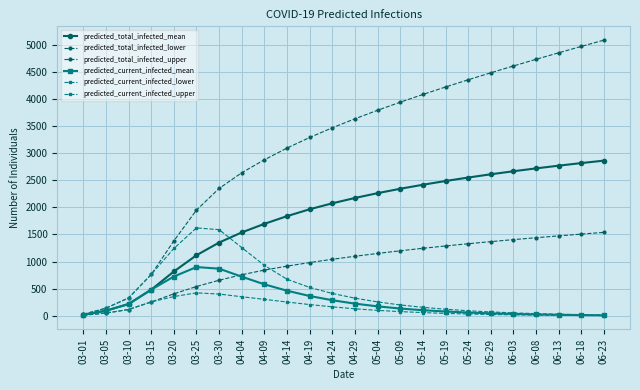

Reading right to left, list all the values displayed in this chart.

predicted_total_infected_mean: 06-23=2862	06-18=2817	06-13=2769	06-08=2719	06-03=2666	05-29=2610	05-24=2550	05-19=2486	05-14=2417	05-09=2343	05-04=2262	04-29=2173	04-24=2075	04-19=1965	04-14=1838	04-09=1696	04-04=1538	03-30=1351	03-25=1117	03-20=817	03-15=482	03-10=217	03-05=94	03-01=19
predicted_total_infected_lower: 06-23=1539	06-18=1507	06-13=1474	06-08=1440	06-03=1405	05-29=1368	05-24=1329	05-19=1288	05-14=1245	05-09=1199	05-04=1150	04-29=1098	04-24=1042	04-19=982	04-14=916	04-09=843	04-04=757	03-30=656	03-25=540	03-20=405	03-15=255	03-10=116	03-05=50	03-01=10
predicted_total_infected_upper: 06-23=5085	06-18=4969	06-13=4851	06-08=4731	06-03=4608	05-29=4482	05-24=4353	05-19=4220	05-14=4082	05-09=3940	05-04=3791	04-29=3634	04-24=3468	04-19=3289	04-14=3094	04-09=2878	04-04=2639	03-30=2349	03-25=1950	03-20=1382	03-15=762	03-10=329	03-05=140	03-01=28
predicted_current_infected_mean: 06-23=9	06-18=13	06-13=18	06-08=25	06-03=34	05-29=45	05-24=60	05-19=79	05-14=103	05-09=134	05-04=174	04-29=224	04-24=287	04-19=365	04-14=462	04-09=580	04-04=721	03-30=869	03-25=899	03-20=724	03-15=482	03-10=217	03-05=94	03-01=19
predicted_current_infected_lower: 06-23=4	06-18=6	06-13=9	06-08=13	06-03=18	05-29=24	05-24=33	05-19=44	05-14=59	05-09=77	05-04=100	04-29=129	04-24=165	04-19=207	04-14=254	04-09=303	04-04=351	03-30=401	03-25=423	03-20=355	03-15=255	03-10=116	03-05=50	03-01=10
predicted_current_infected_upper: 06-23=15	06-18=21	06-13=29	06-08=40	06-03=54	05-29=71	05-24=93	05-19=121	05-14=156	05-09=200	05-04=256	04-29=325	04-24=412	04-19=523	04-14=674	04-09=929	04-04=1258	03-30=1588	03-25=1621	03-20=1242	03-15=762	03-10=329	03-05=140	03-01=28